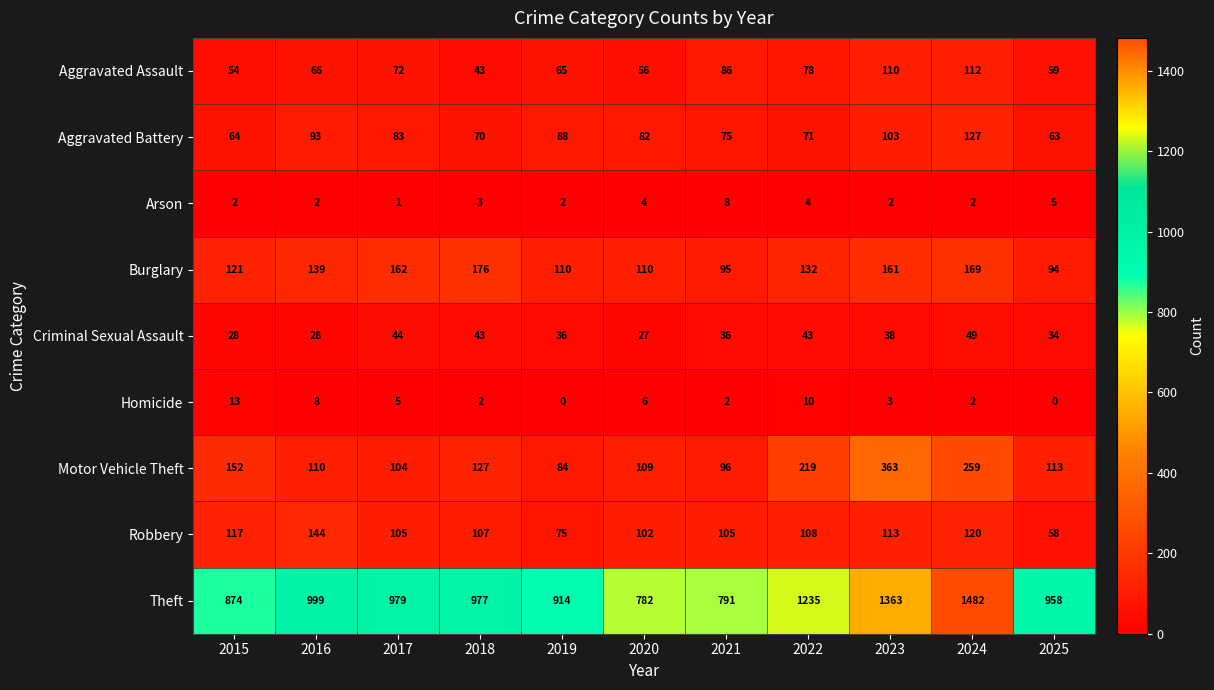

What is the average value of the Homicide series?

5